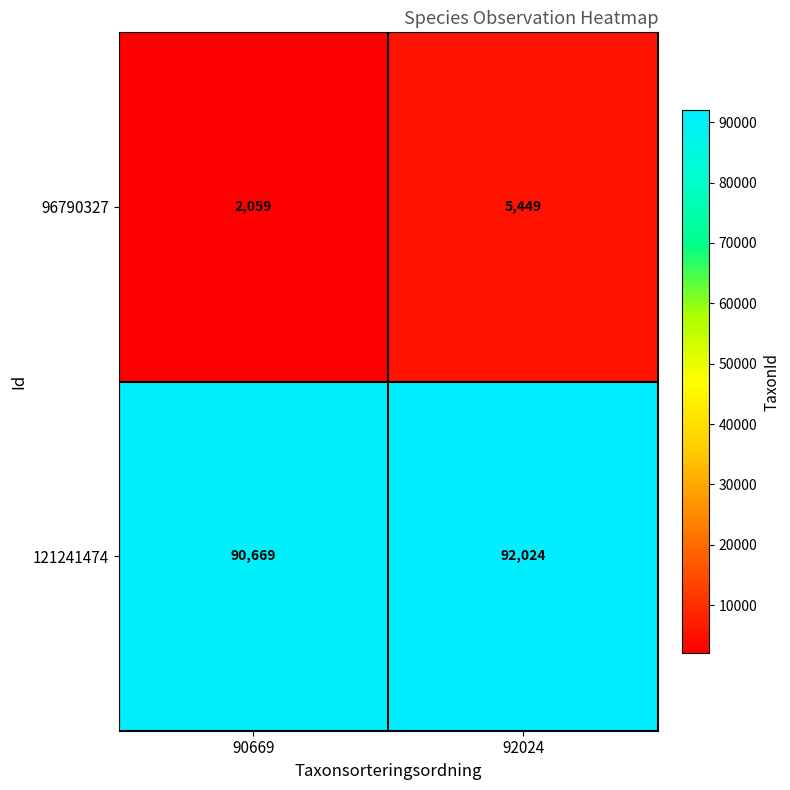

What is the smallest value displayed?

2059